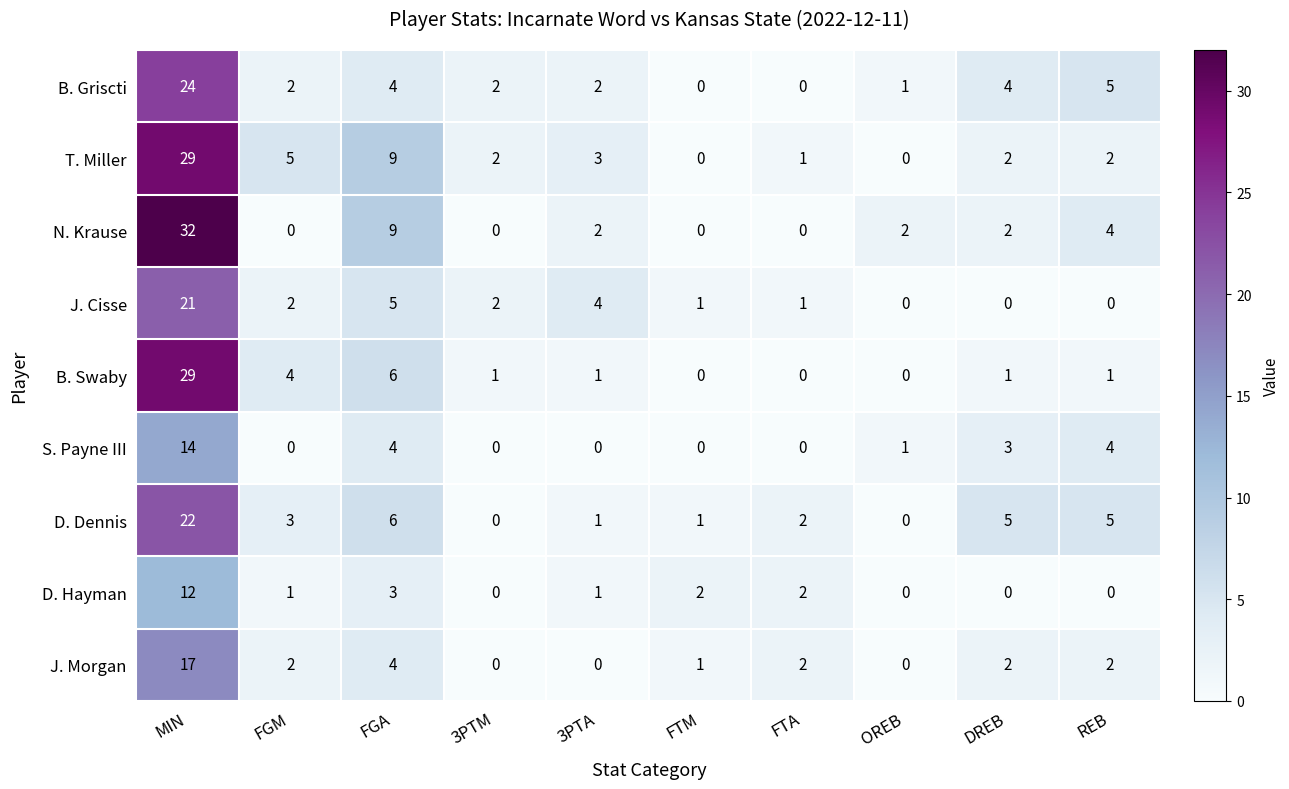

What is the difference between the second highest and minimum values in the J. Cisse series?

5